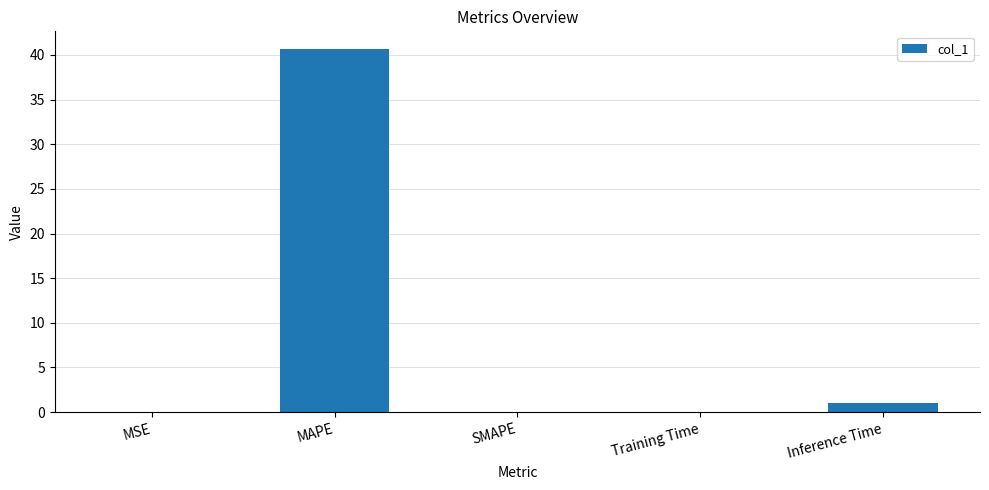

How many distinct data groups are displayed?

1